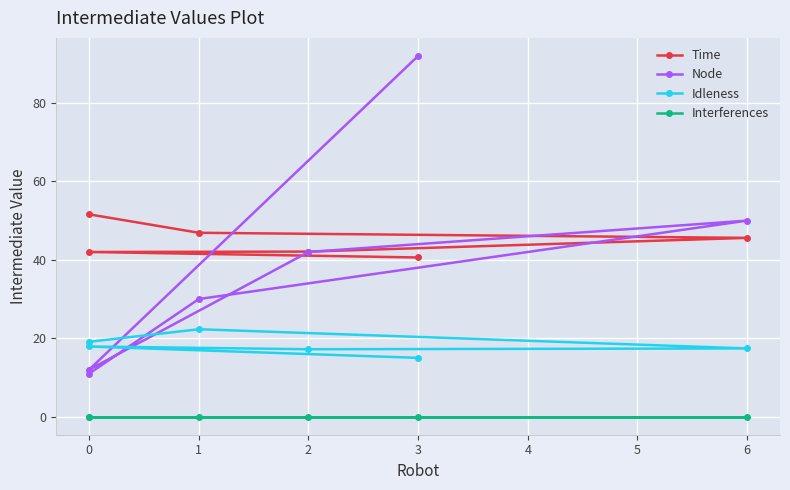

Count the number of categories in the chart.

6